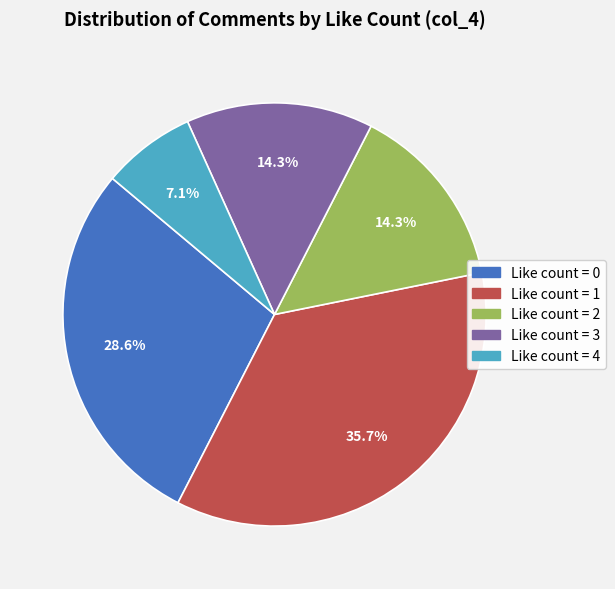

Is there any slice that represents more than half of the pie?

No